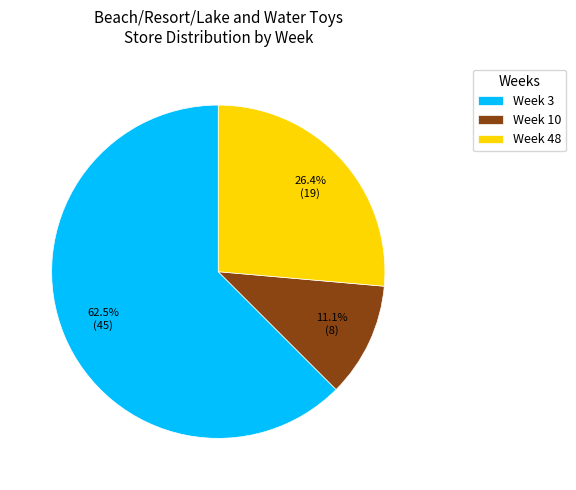

To the nearest percent, what is the average slice percentage?

33%